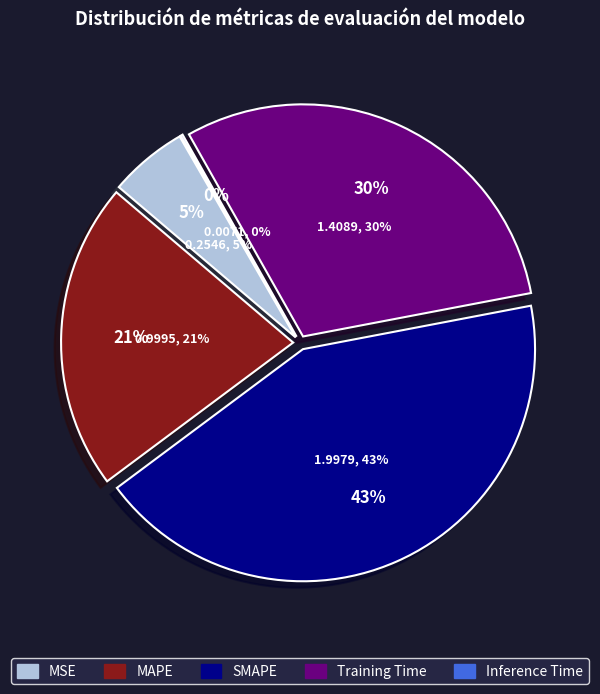

The Inference Time slice represents 10% of the pie. True or false?

False